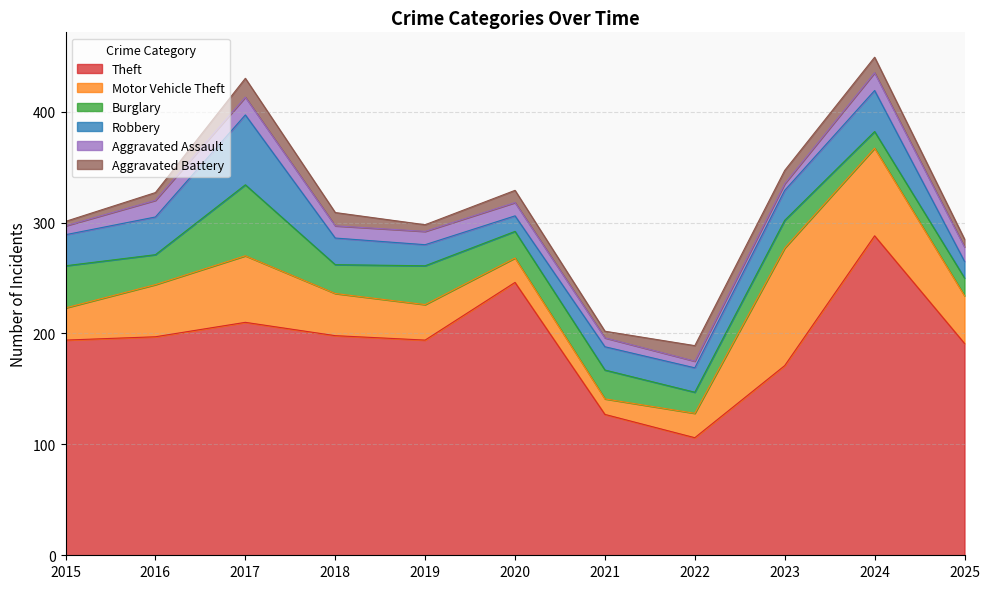

The value of Burglary at 2016 is 27. True or false?

True